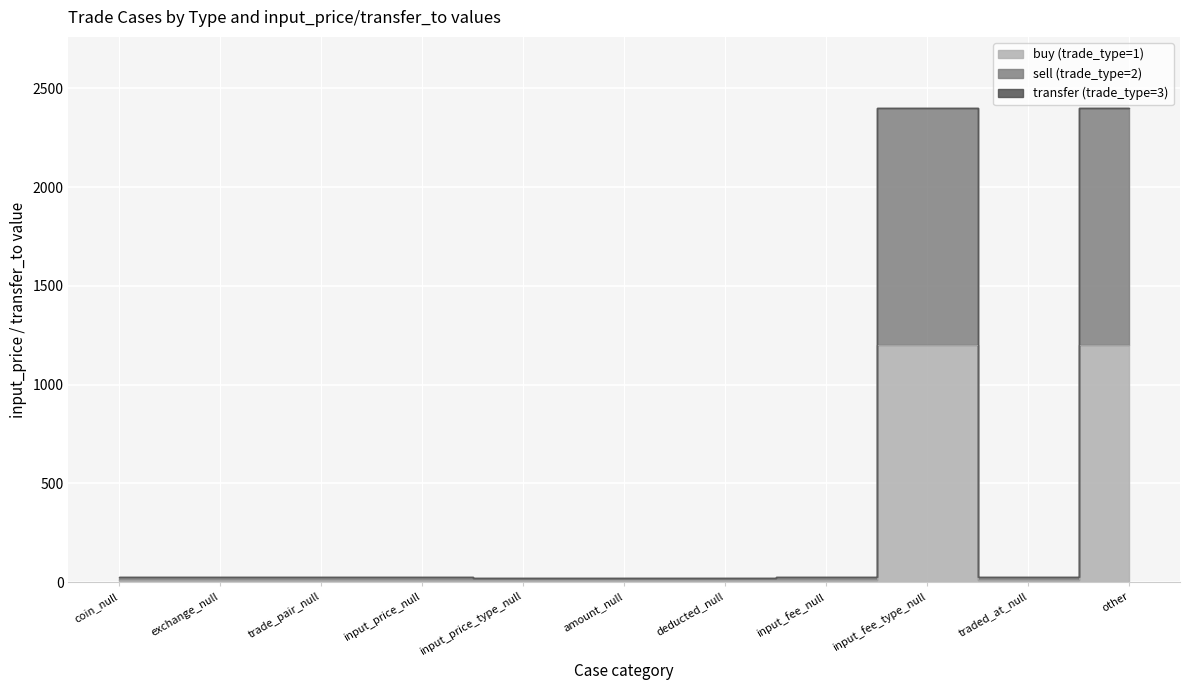

Reading left to right, extract all data points from this chart.

buy (trade_type=1): 12.1	12.1	12.1	12.1	10.0	10.0	10.0	12.0	1200.0	12.0	1200.0
sell (trade_type=2): 24.2	24.2	24.2	24.2	20.0	20.0	20.0	24.0	2400.0	24.0	2400.0